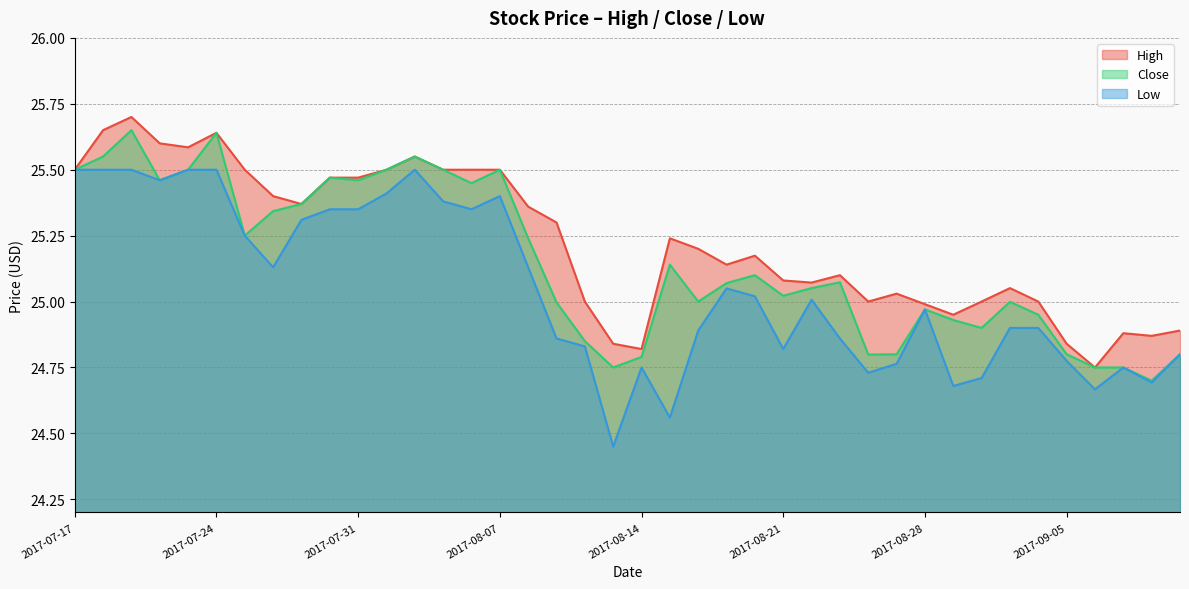

Which label corresponds to the largest value in the chart?

2017-07-19